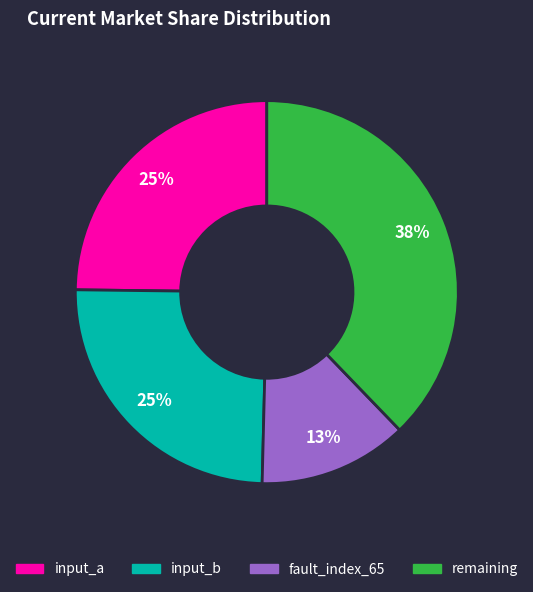

Is there a majority slice in this chart?

No